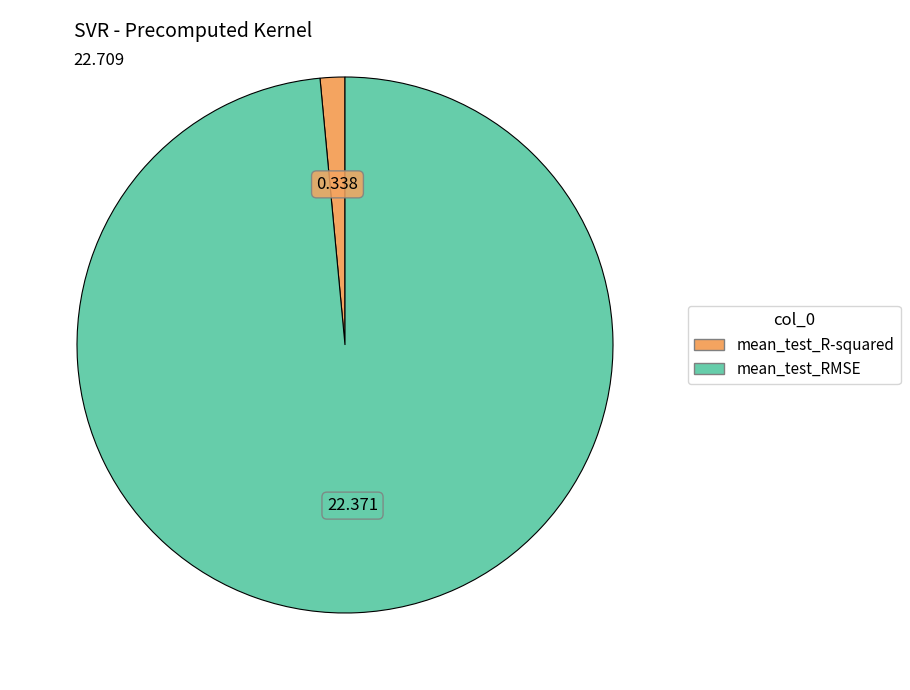

Combined, do mean_test_R-squared and mean_test_RMSE account for over 50%?

Yes